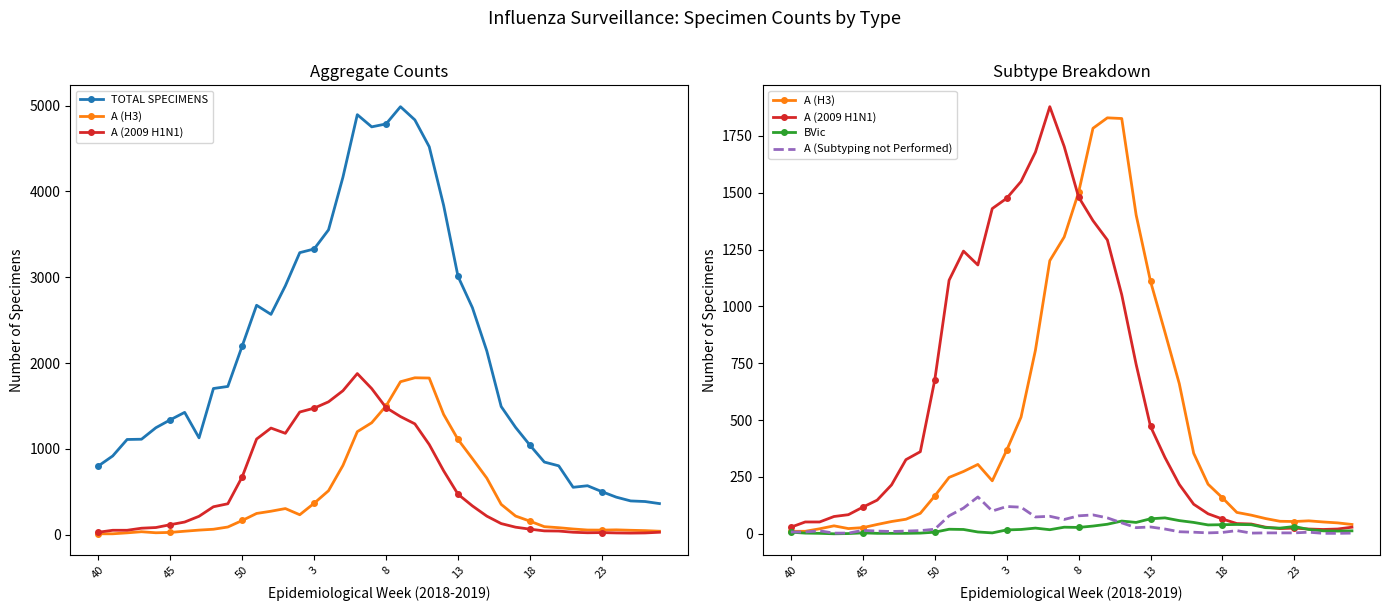

True or false: TOTAL SPECIMENS has more than 0 points higher than both neighbors.

True